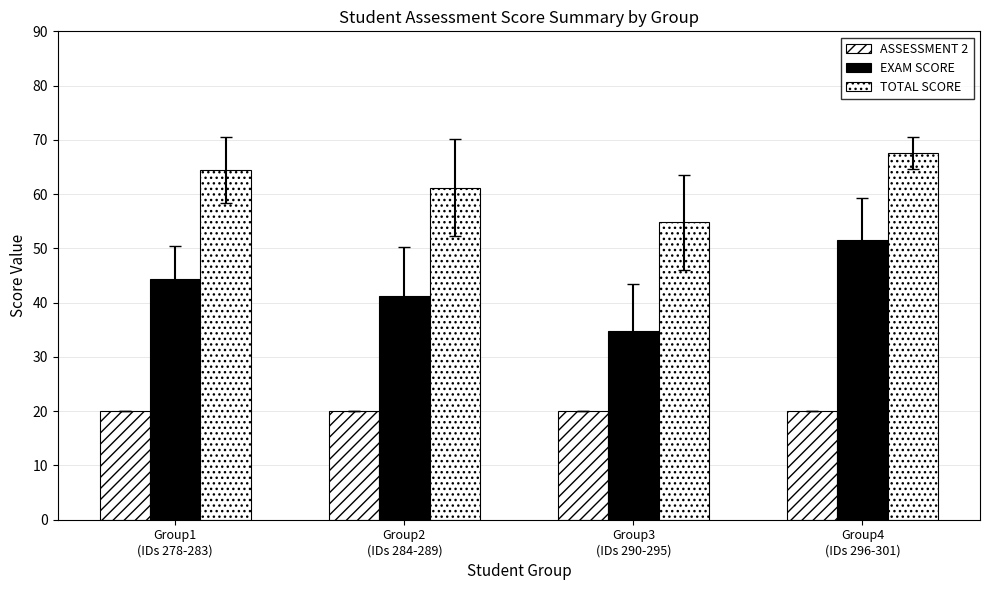

How many groups of bars are there?

4